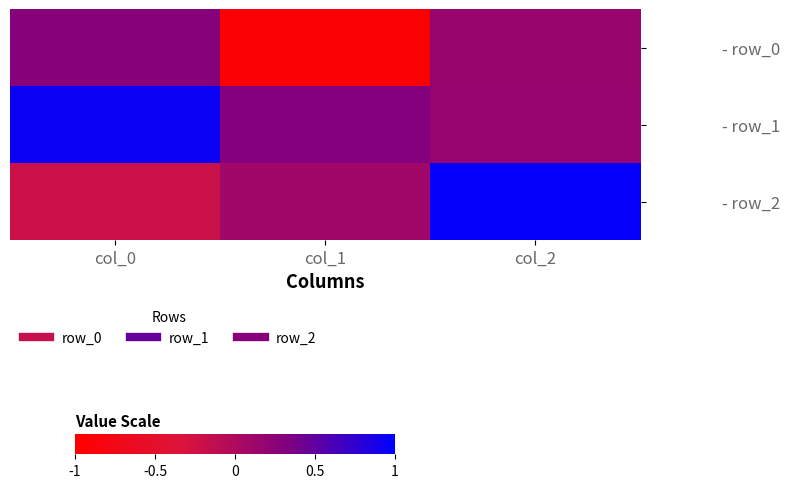

What is the smallest value displayed?

-0.9